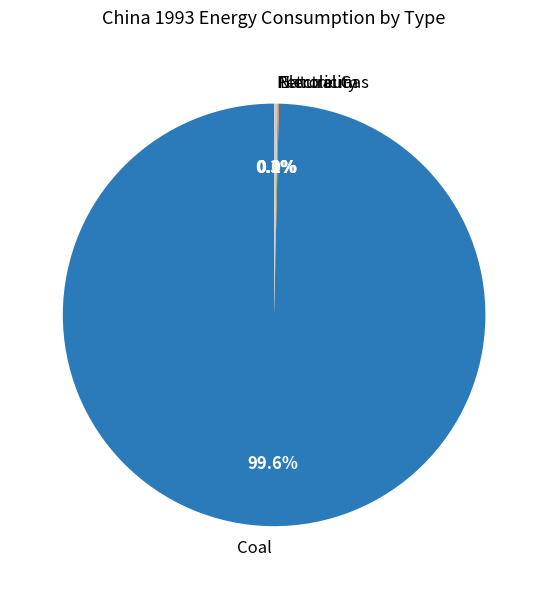

What is the largest slice in the pie chart?

Coal